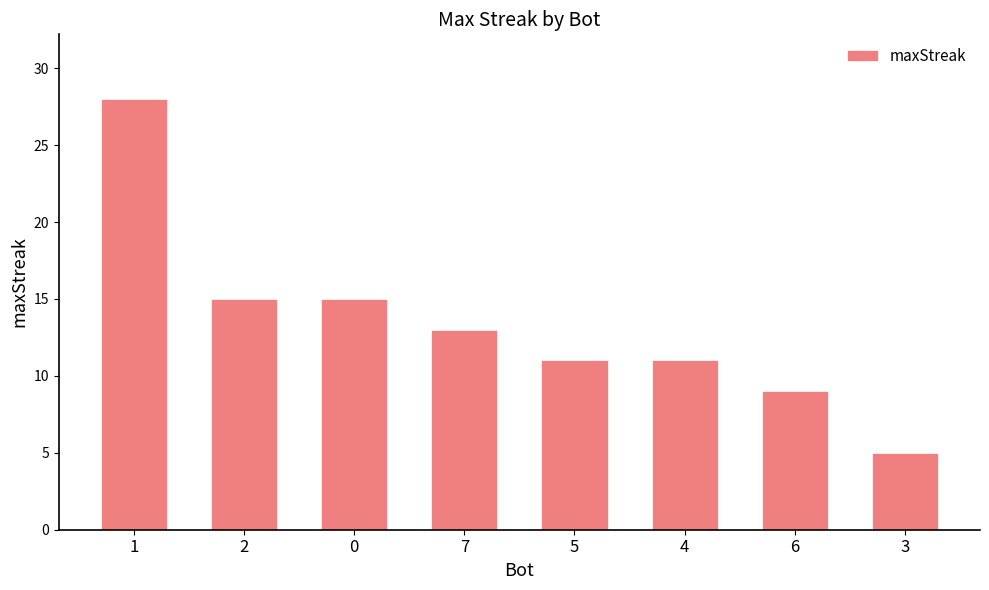

How many bars are there in total?

8